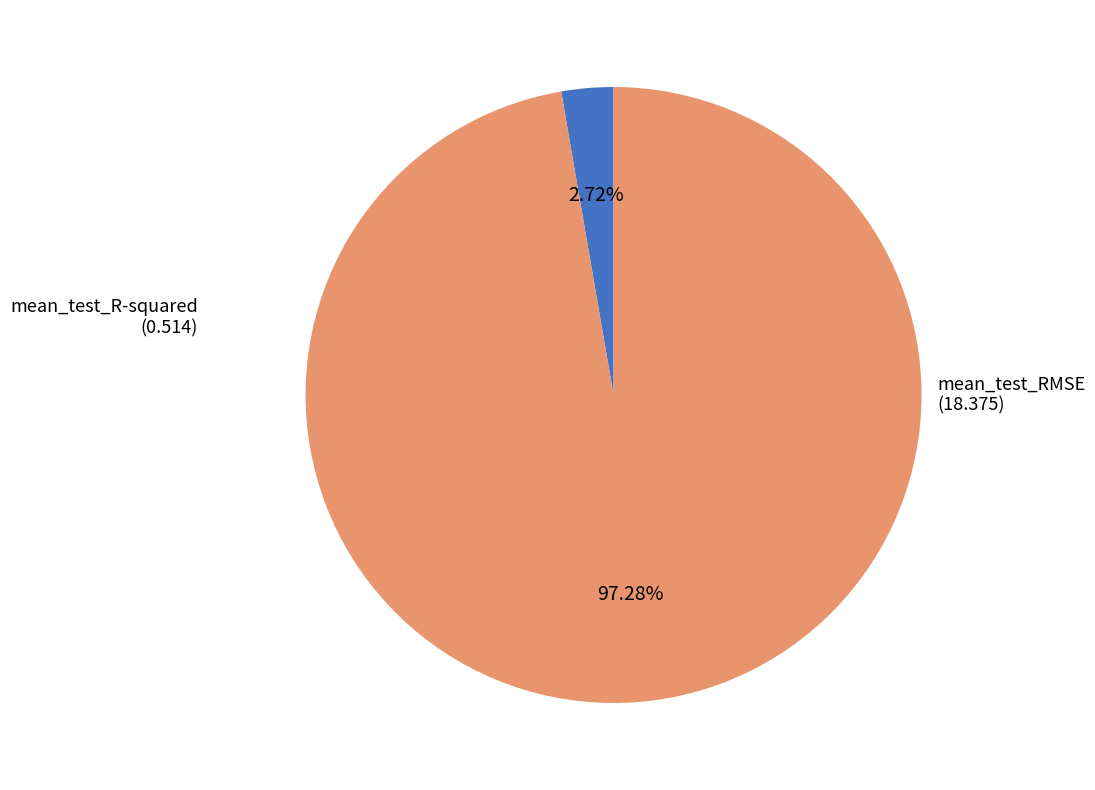

How much of the chart is everything except mean_test_R-squared?

97.3%